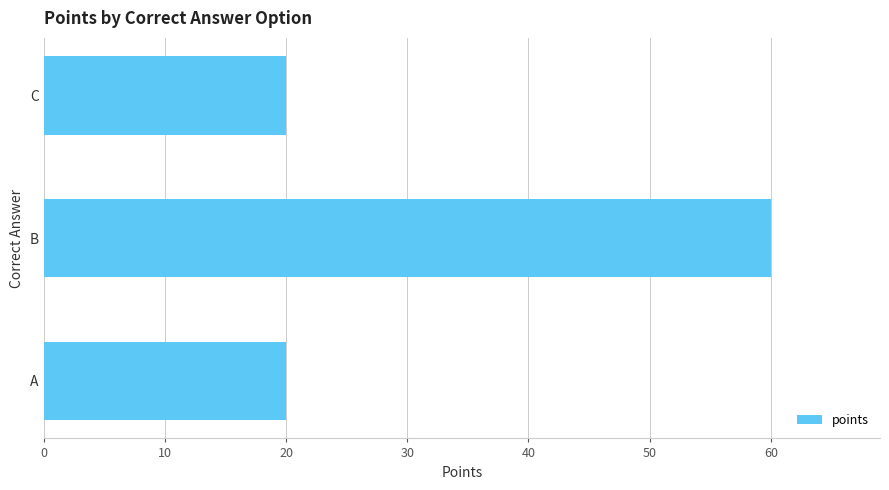

Reading bottom to top, what are all the values shown in this chart?

A=20	B=60	C=20